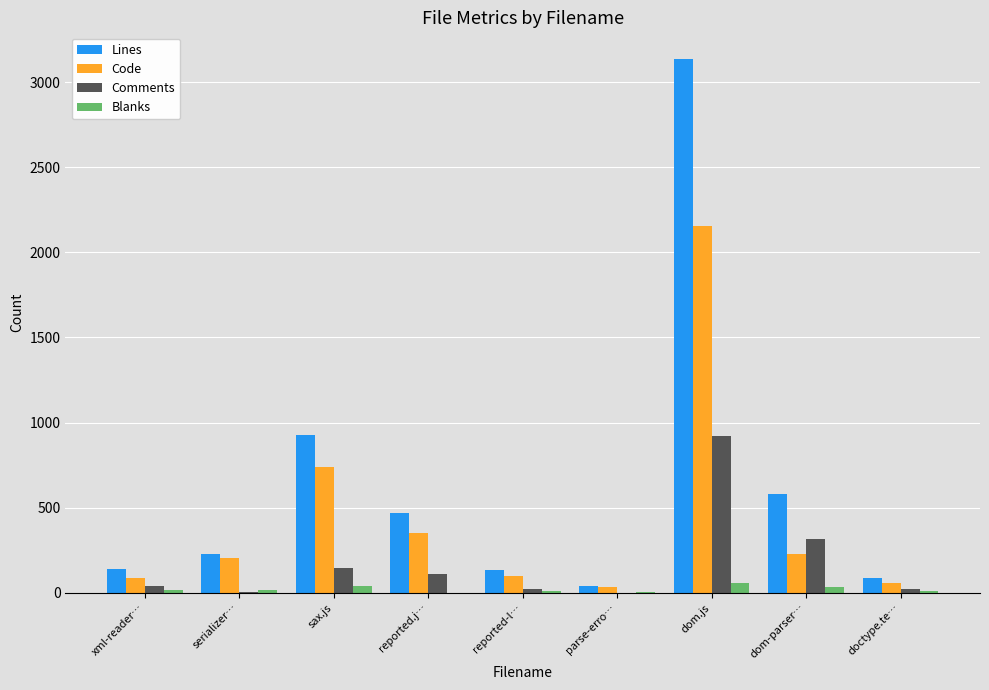

Which series has the largest range (max minus min)?

Lines